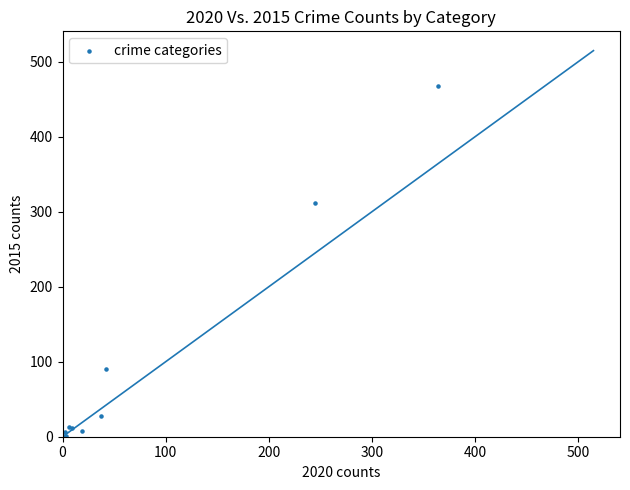

What Y value in the scatter plot is closest to 234?

311